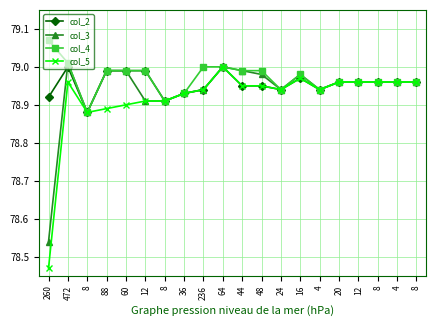

What is the difference between the highest and lowest values at 472?

0.1